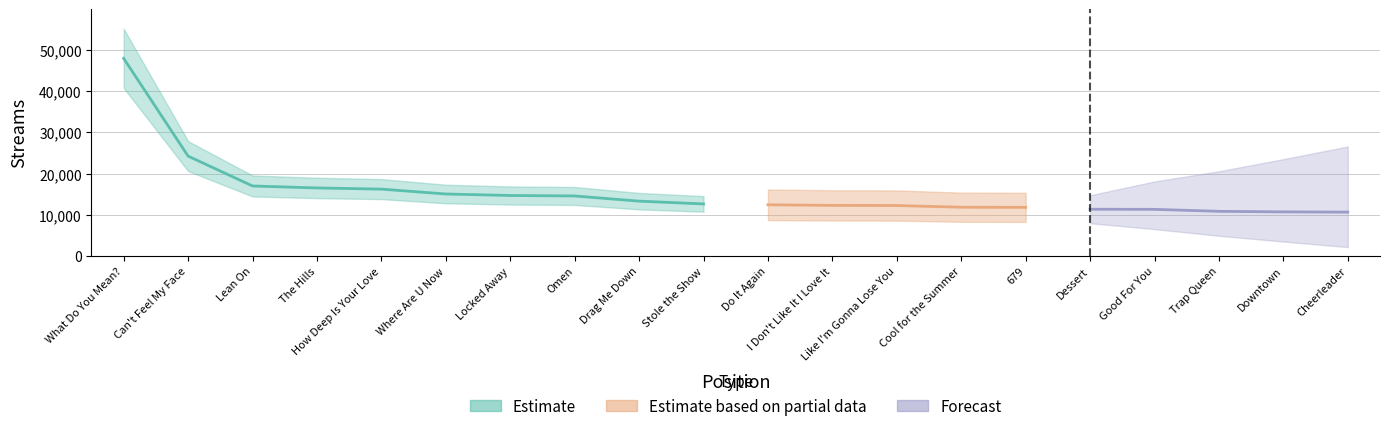

What is the greatest value displayed?

47956